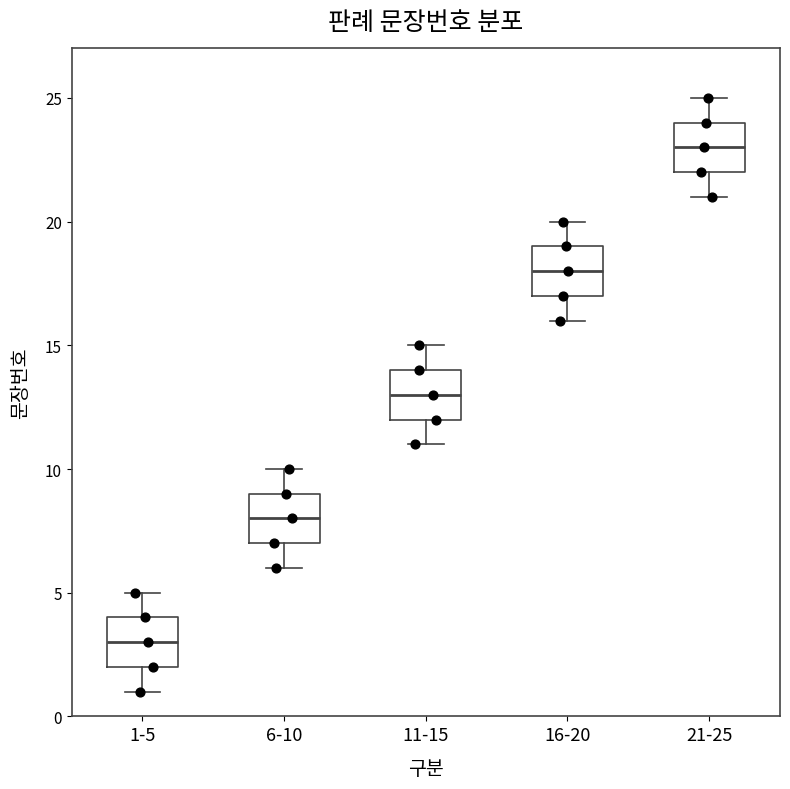

Which box has the highest median line?

21-25